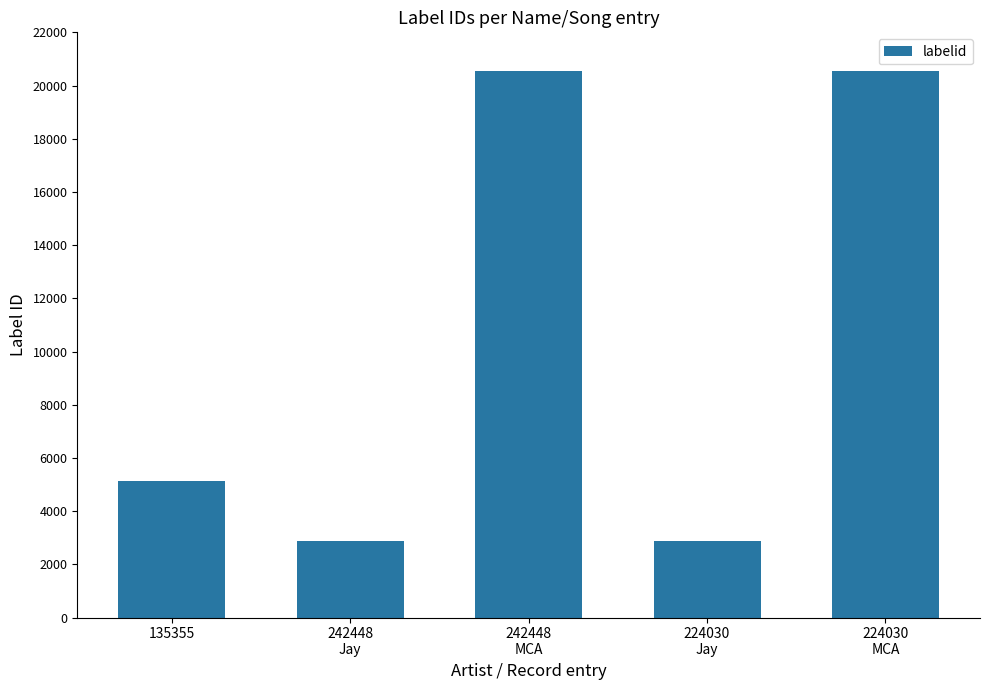

Reading right to left, what are all the values shown in this chart?

224030
MCA=20547	224030
Jay=2873	242448
MCA=20547	242448
Jay=2873	135355=5126